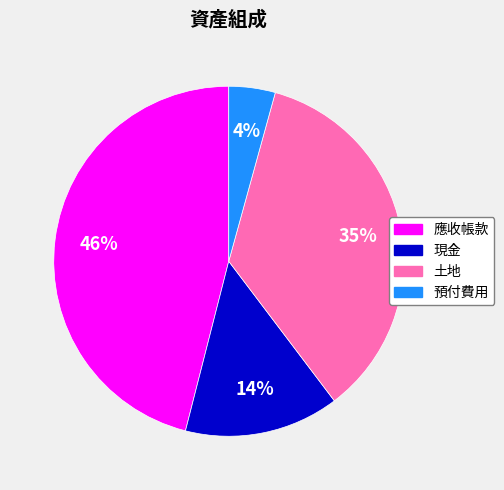

How many slices are in this pie chart?

4